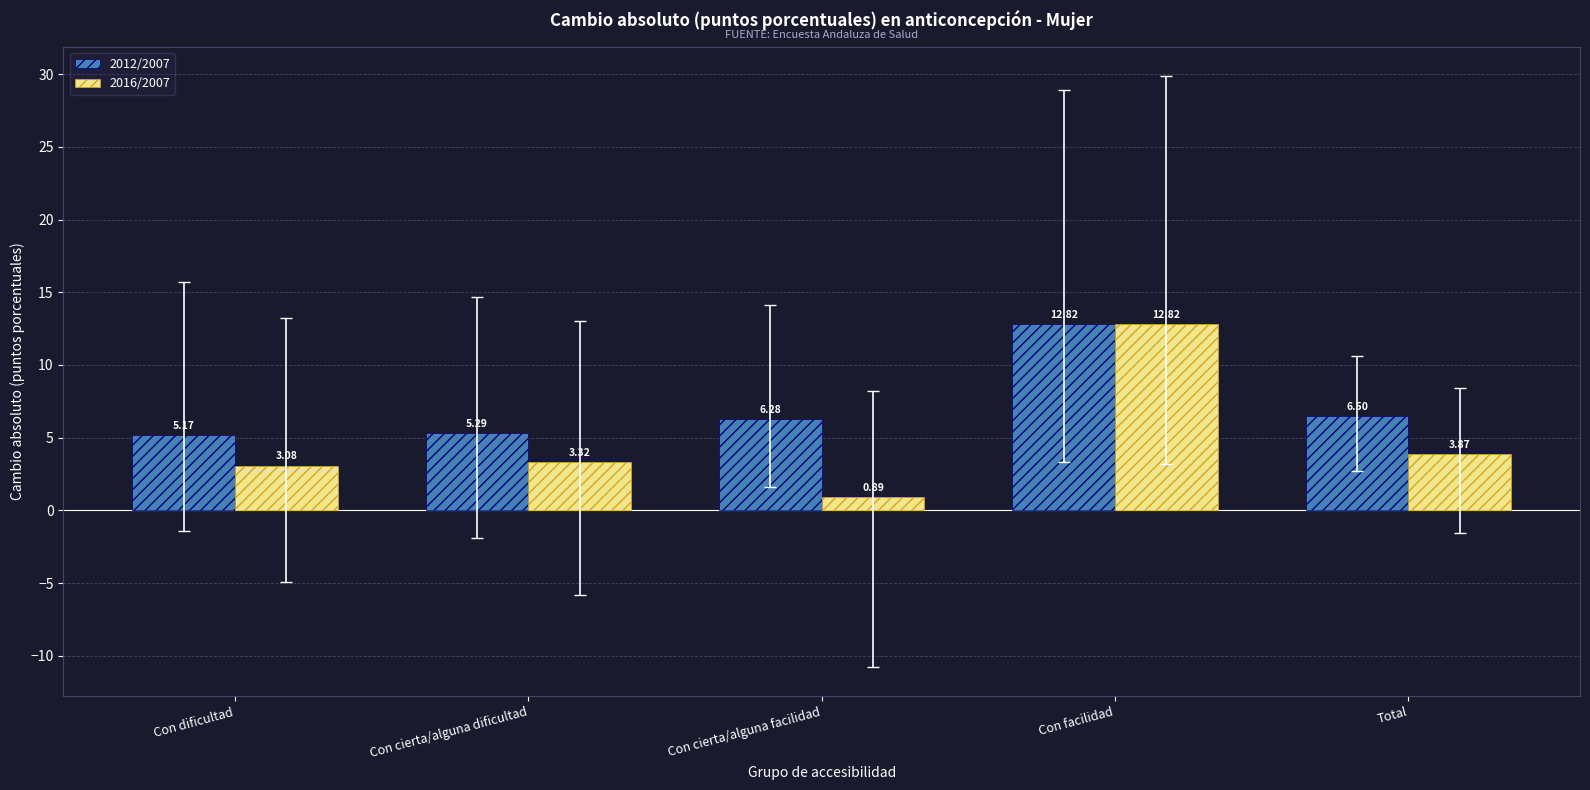

At how many categories does at least one series exceed 3?

5